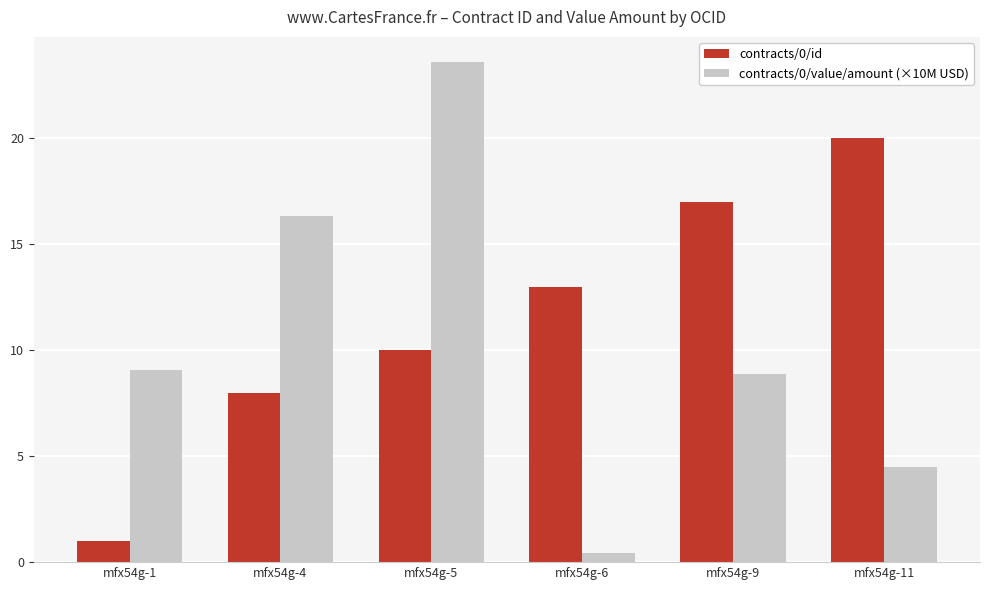

Which series has the largest range (max minus min)?

contracts/0/value/amount (×10M USD)